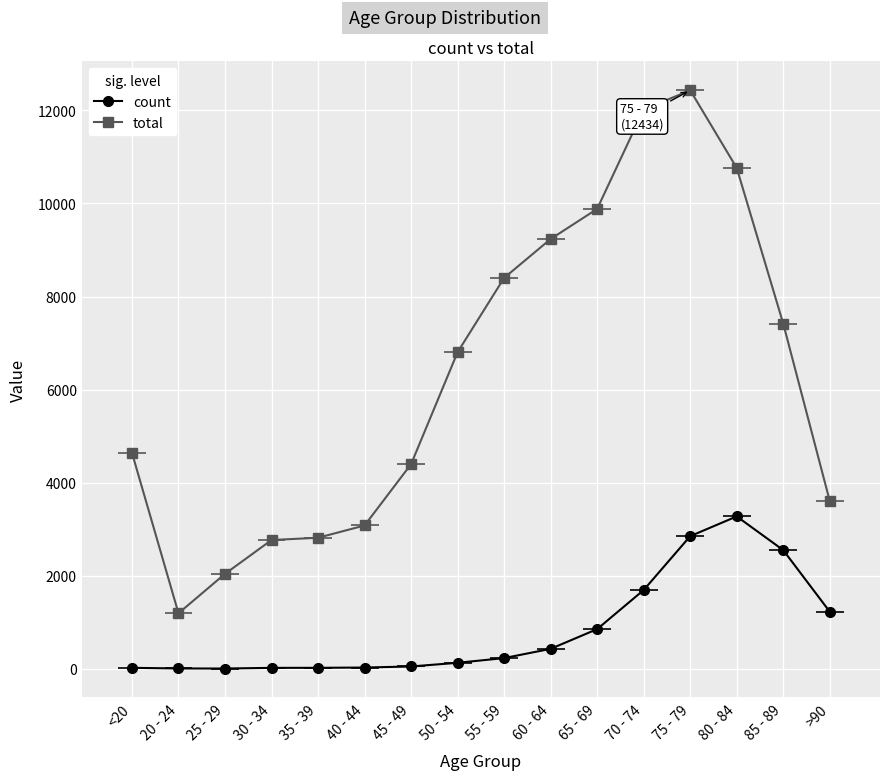

What is the label of the 16th point from the left?

>90